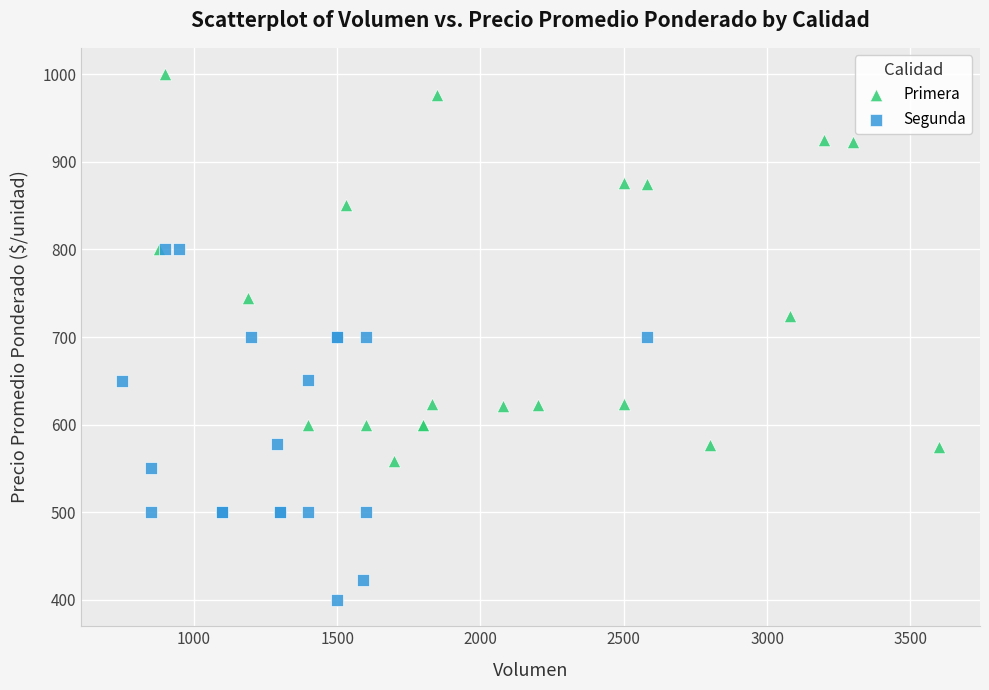

Which series has the widest spread of Y values?

Primera